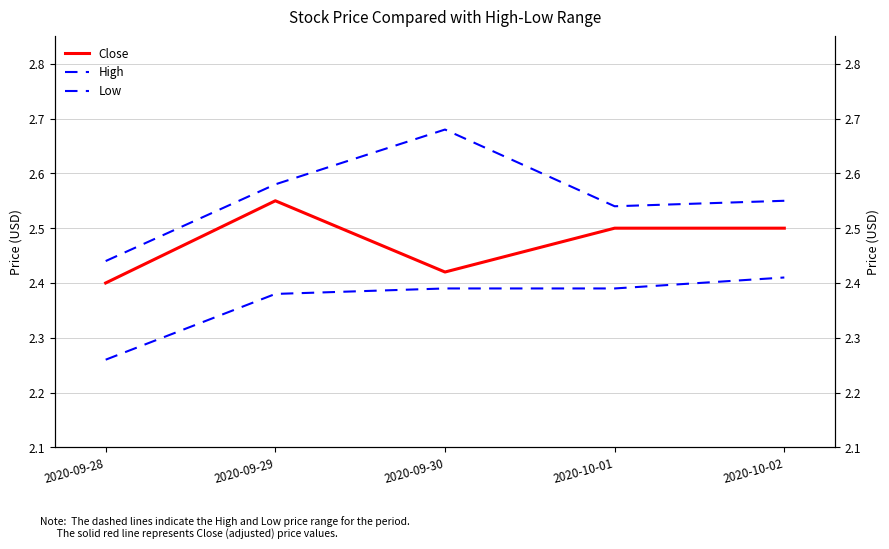

Which has a higher value, 2020-09-28 or 2020-09-30?

2020-09-30